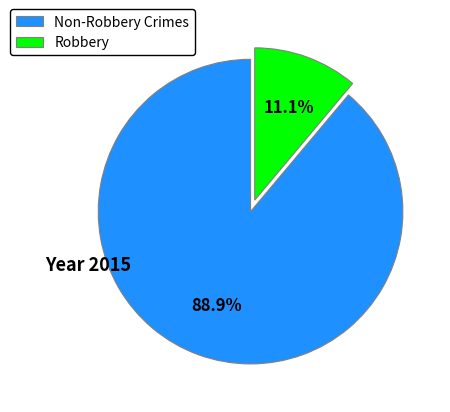

Does any single category account for the majority?

Yes